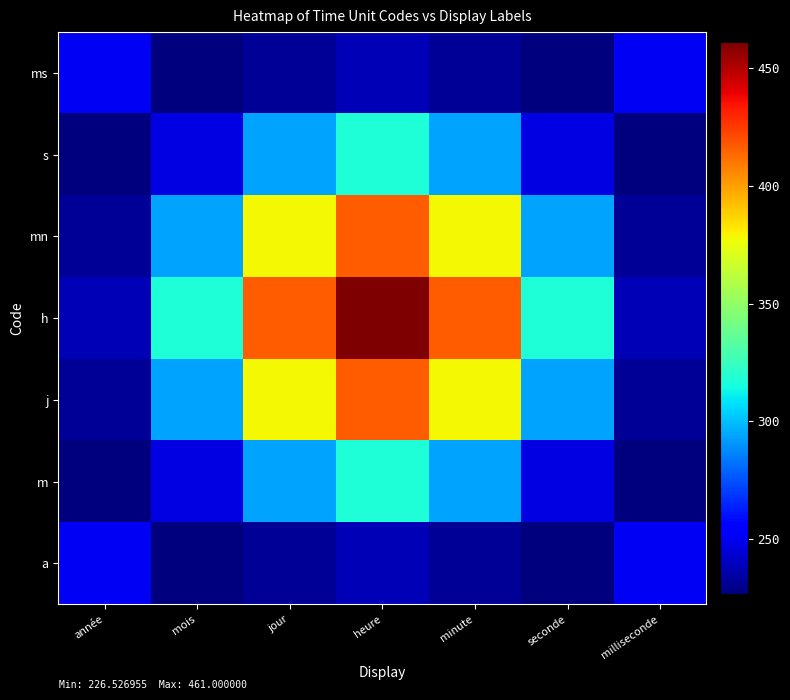

What is the maximum value shown in the chart?

461.0